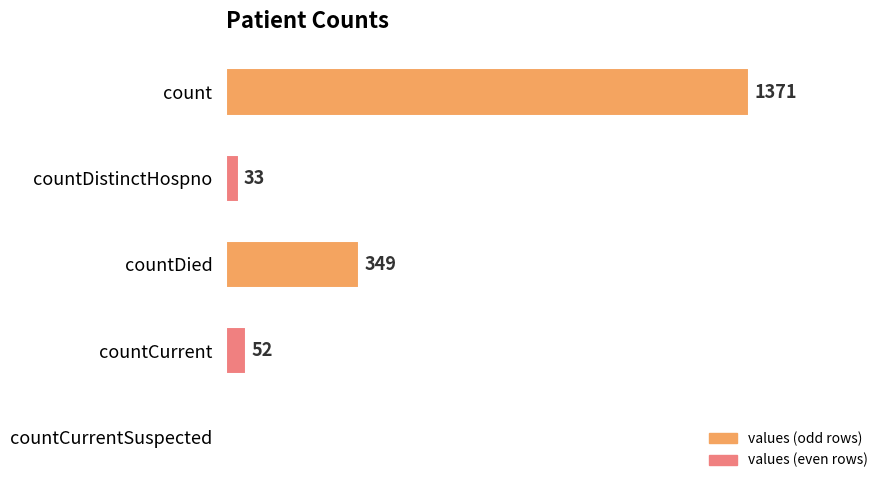

Which category has the highest value across all series?

count